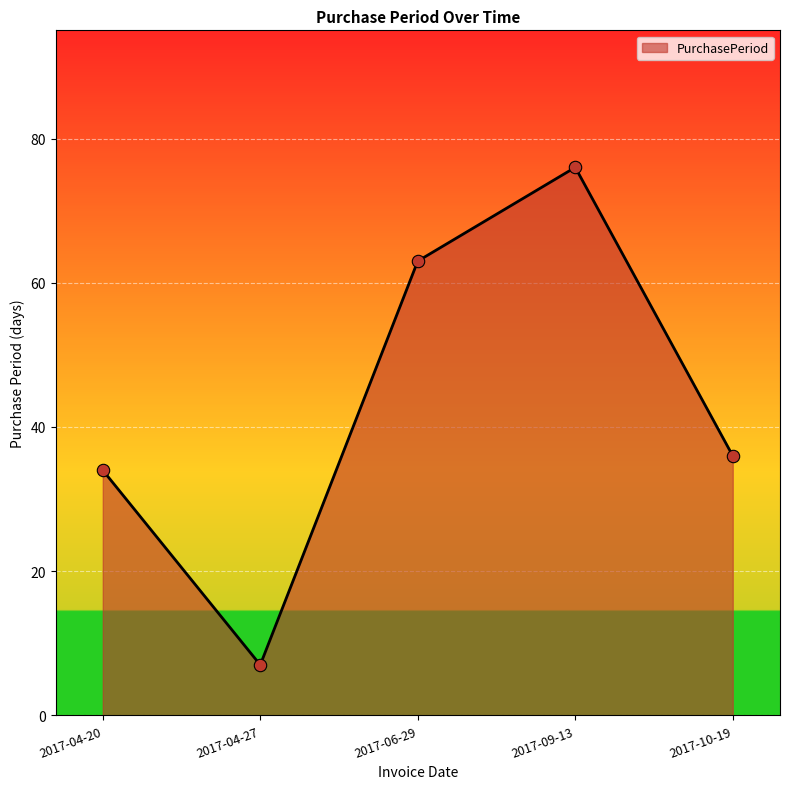

What is the ratio of the value at 2017-04-20 to the value at 2017-06-29?

0.5